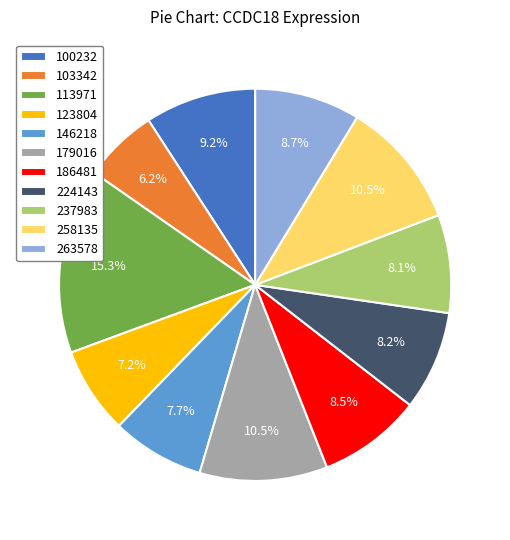

To the nearest percent, what is the combined percentage of 146218 and 100232?

17%